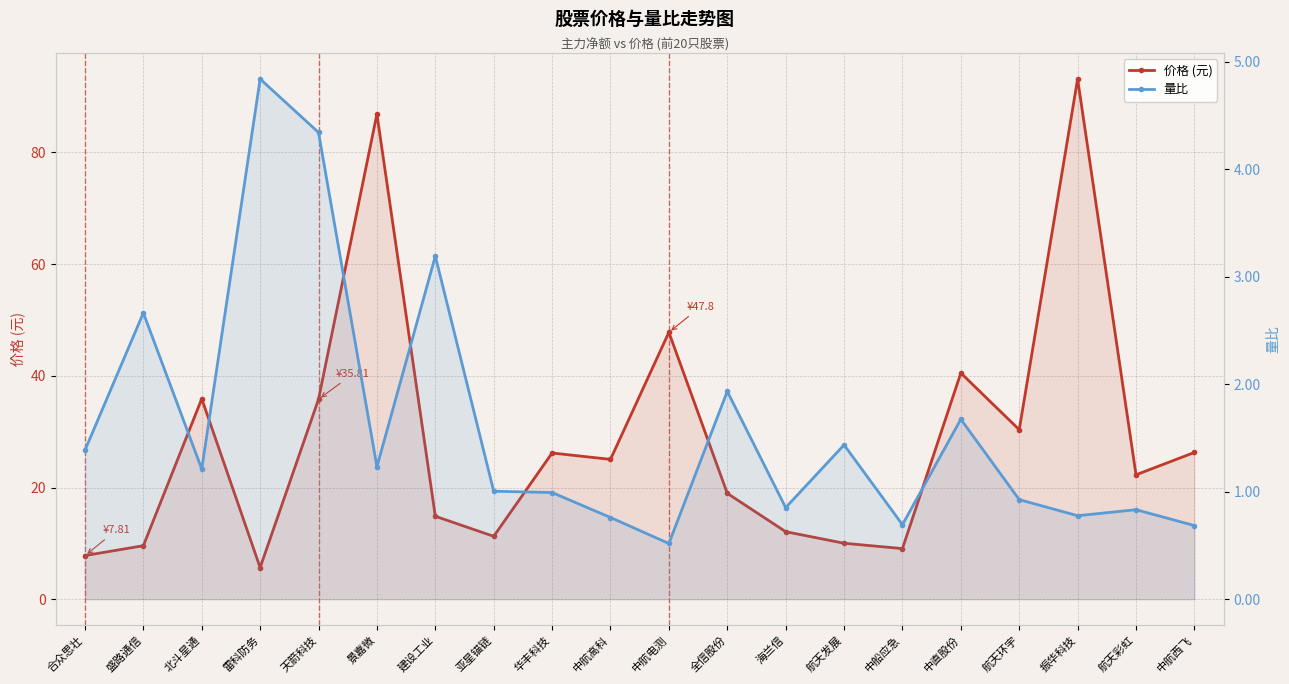

Reading right to left, extract all data points from this chart.

价格 (元): 中航西飞=26.3	航天彩虹=22.3	振华科技=93.2	航天环宇=30.4	中直股份=40.5	中船应急=9.1	航天发展=10.0	海兰信=12.1	全信股份=19.0	中航电测=47.8	中航高科=25.0	华丰科技=26.2	亚星锚链=11.3	建设工业=14.8	景嘉微=86.9	天箭科技=35.8	雷科防务=5.7	北斗星通=35.9	盛路通信=9.6	合众思壮=7.8
量比: 中航西飞=0.7	航天彩虹=0.8	振华科技=0.8	航天环宇=0.9	中直股份=1.7	中船应急=0.7	航天发展=1.4	海兰信=0.9	全信股份=1.9	中航电测=0.5	中航高科=0.8	华丰科技=1.0	亚星锚链=1.0	建设工业=3.2	景嘉微=1.2	天箭科技=4.3	雷科防务=4.8	北斗星通=1.2	盛路通信=2.7	合众思壮=1.4